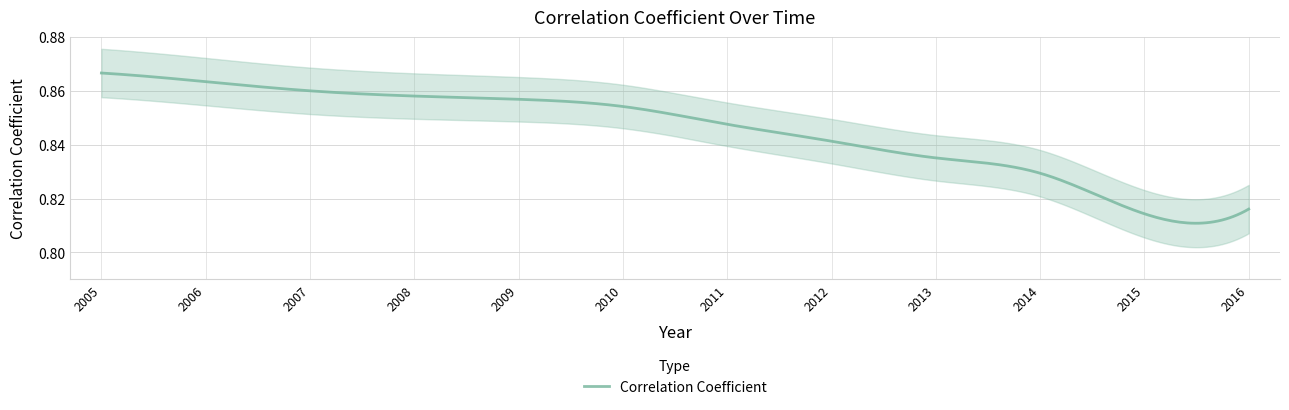

How many lines are shown in the chart?

1